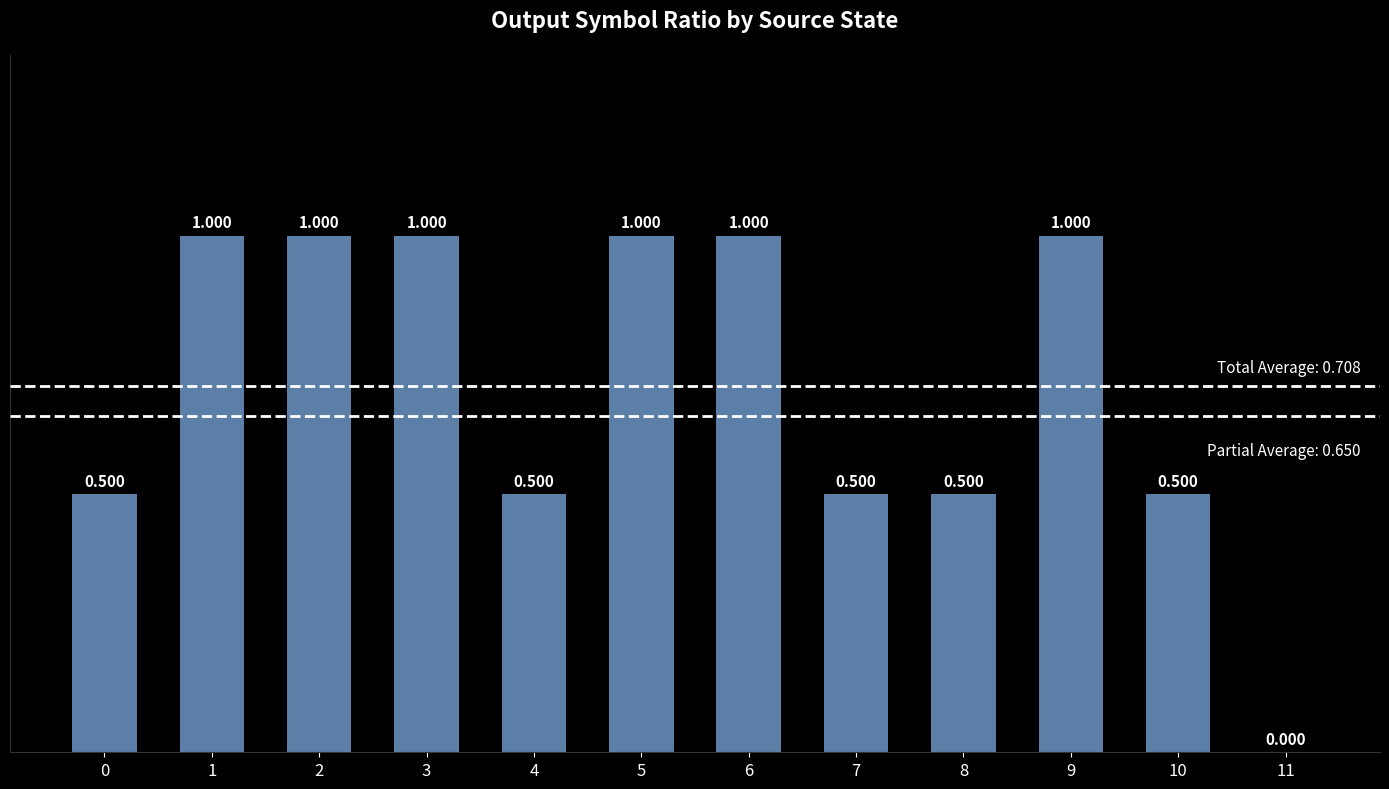

What is the value of the 6th bar from the left?

1.0